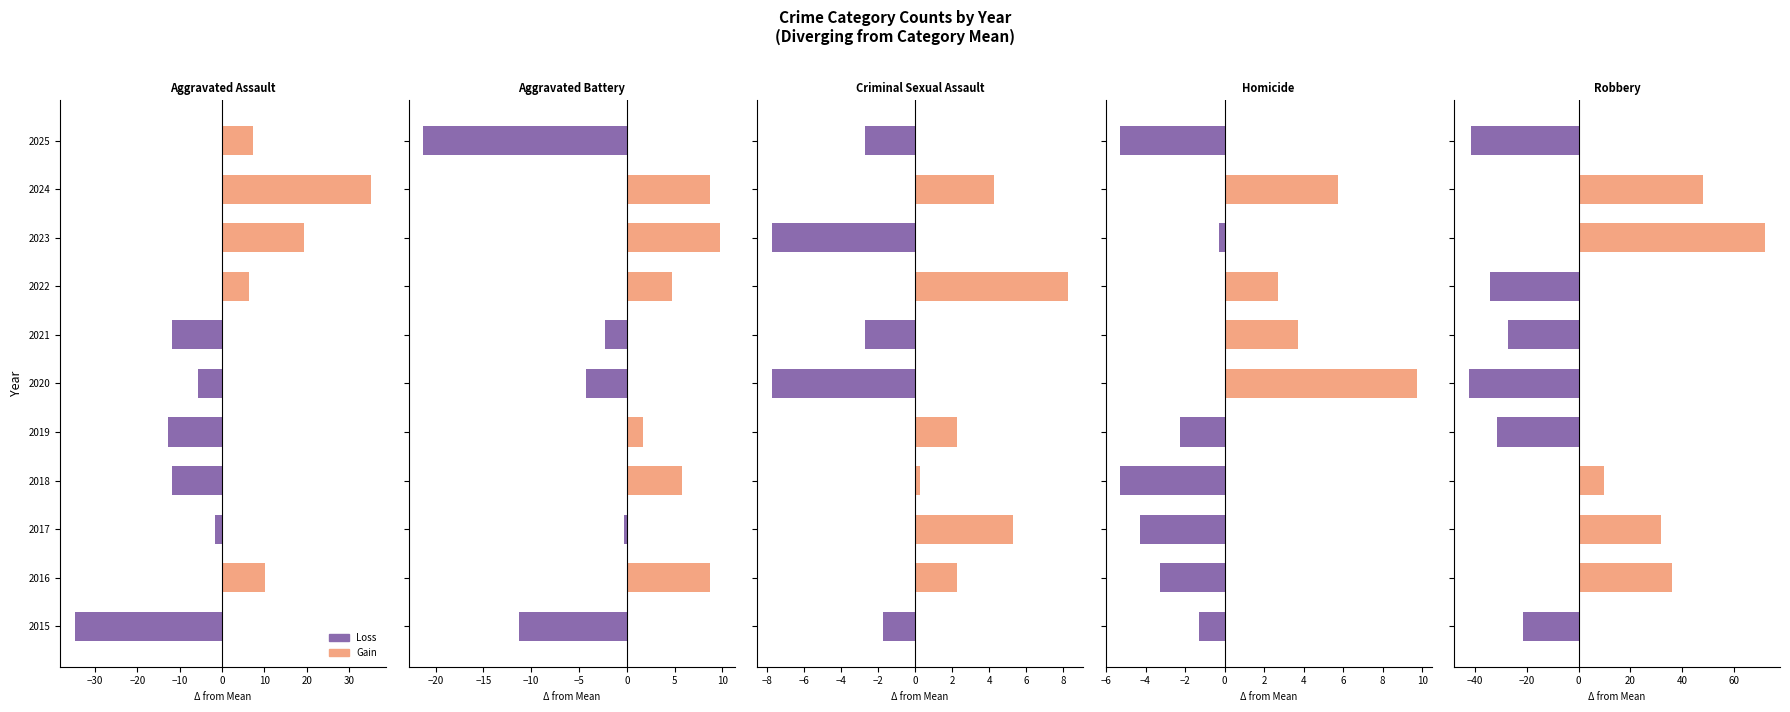

List the series in order of their overall mean, lowest first.

Loss, Gain